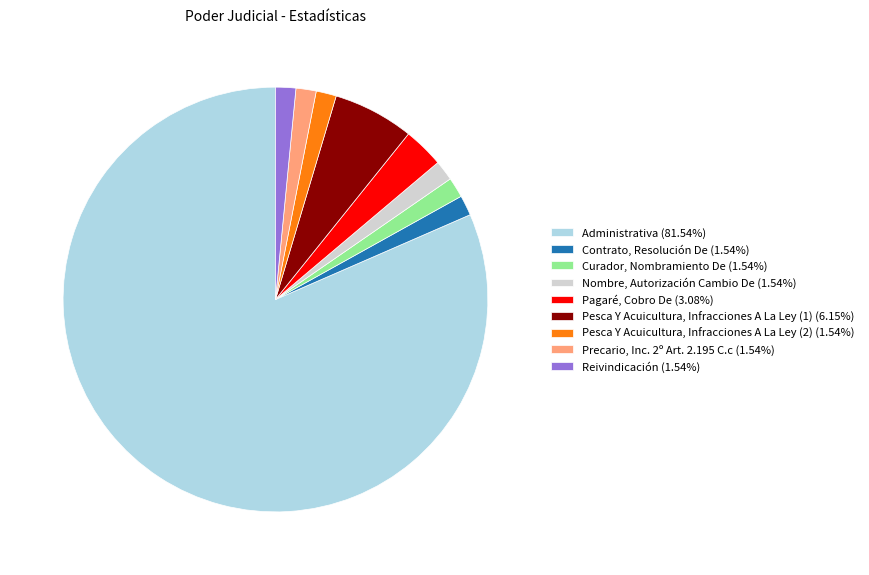

Is there a majority slice in this chart?

Yes